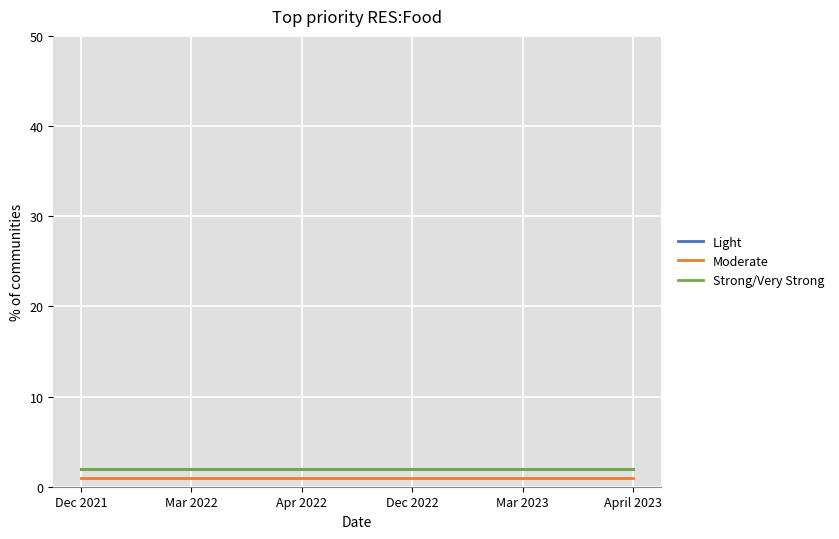

List the series in order of their peak value, lowest first.

Moderate, Light, Strong/Very Strong